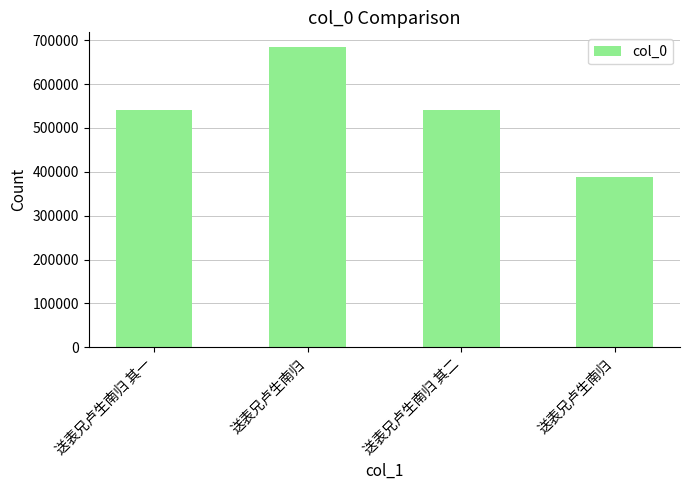

The chart shows a value of 629605 at 送表兄卢生南归. True or false?

False